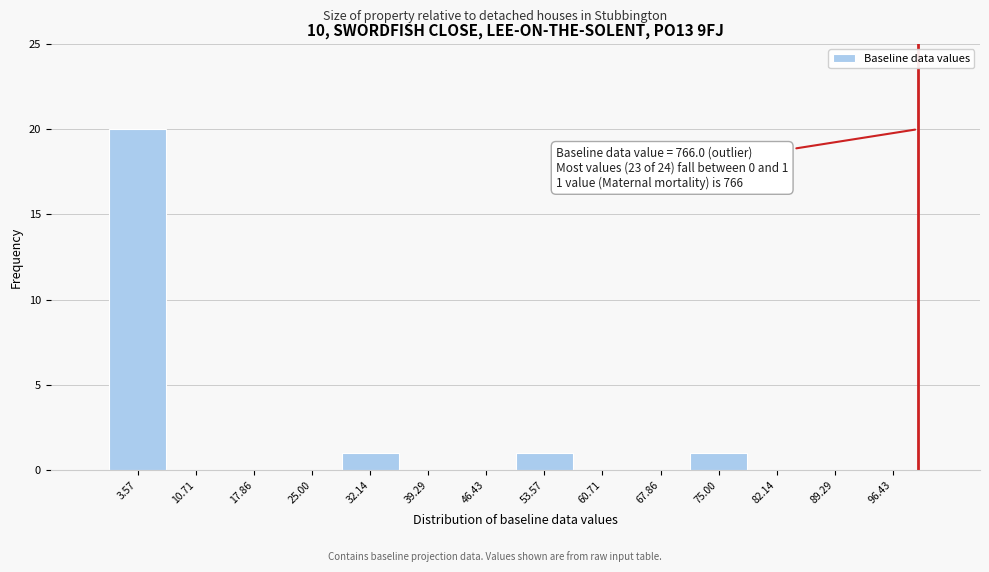

Over which range of the x-axis is the bar tallest?

0 to 7